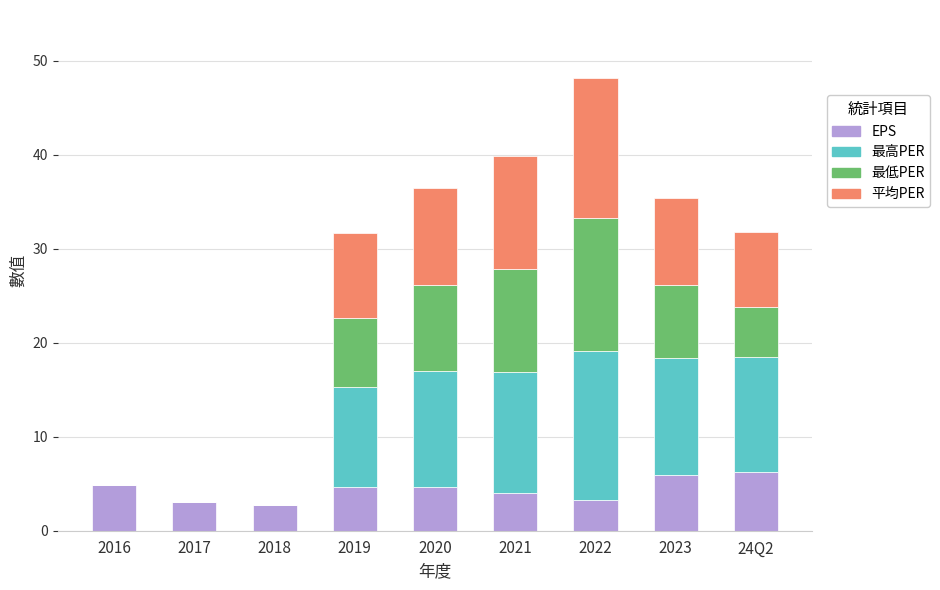

What is the total value across all series at 2016?

4.9